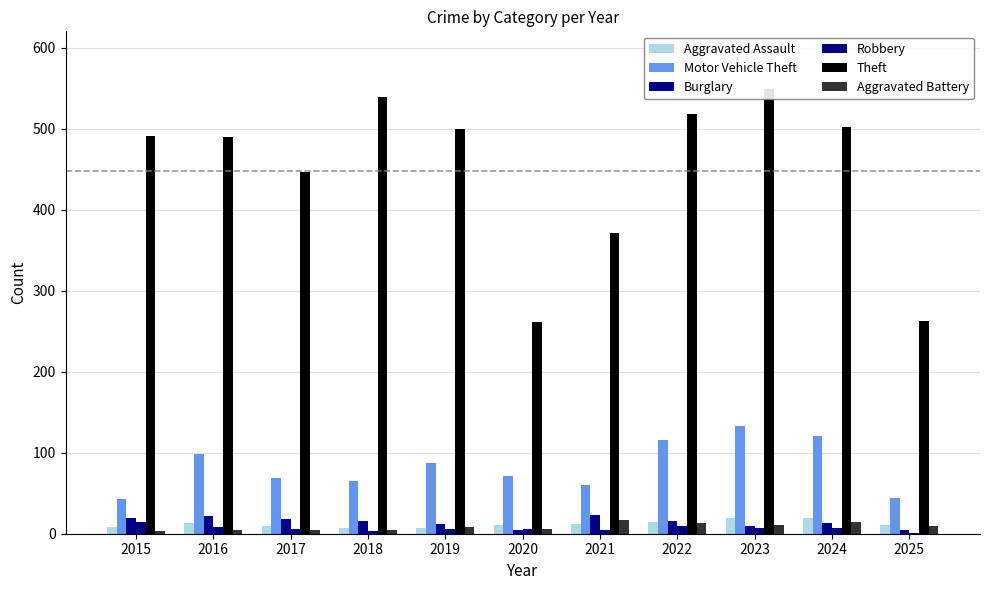

The value of Aggravated Battery at 2017 is 8. True or false?

False